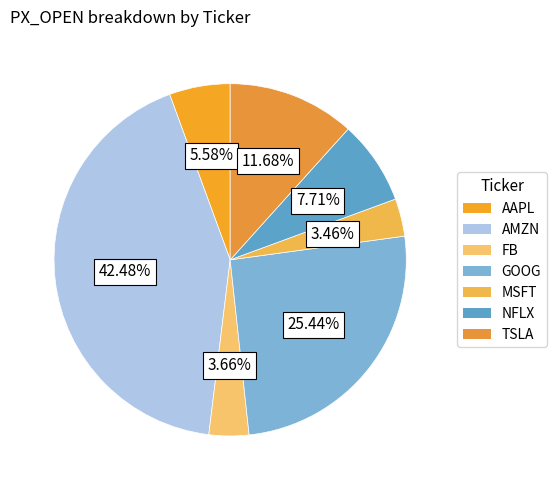

How many slices are in this pie chart?

7